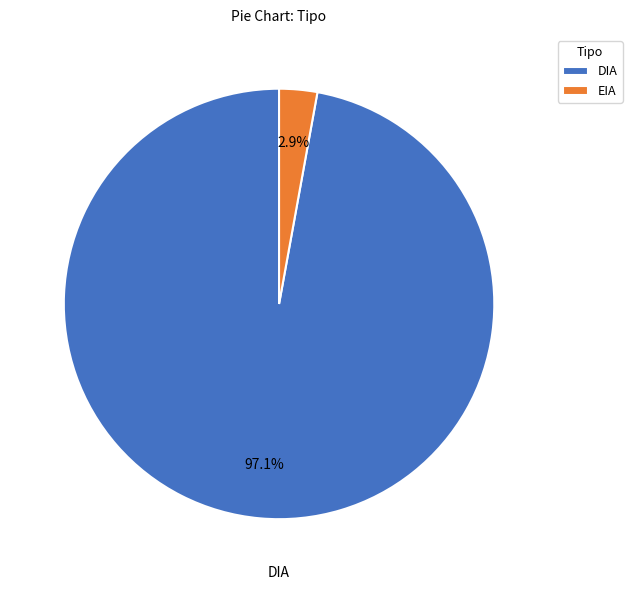

What is the largest slice in the pie chart?

DIA